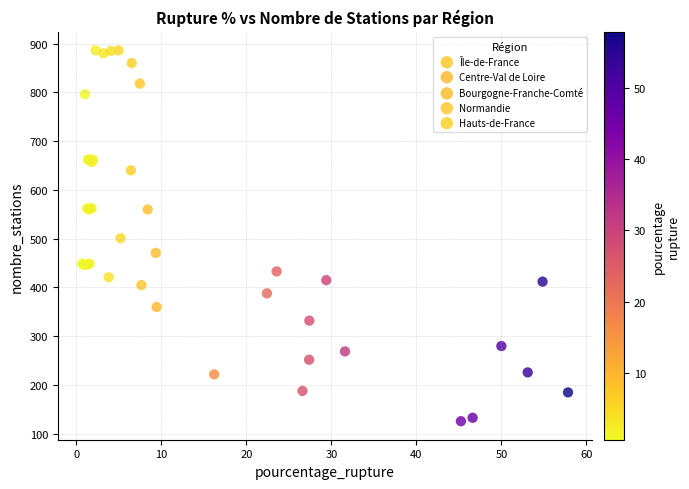

Which series has the widest spread of Y values?

Île-de-France